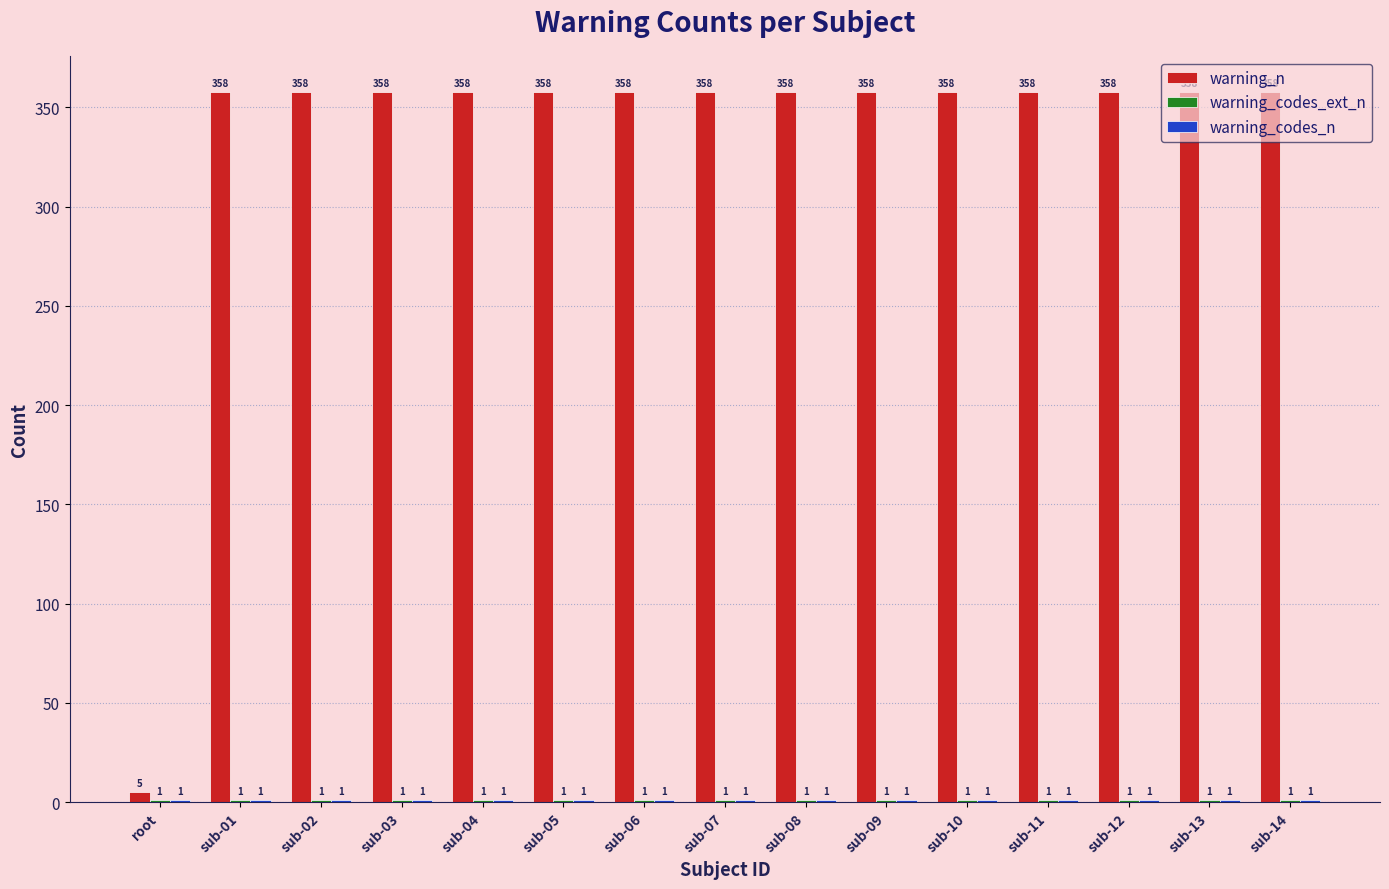

Are the bars horizontal?

No